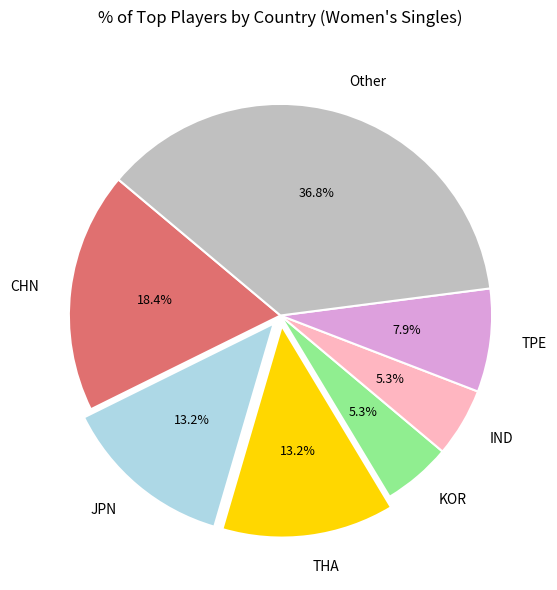

Is IND the majority of the pie?

No